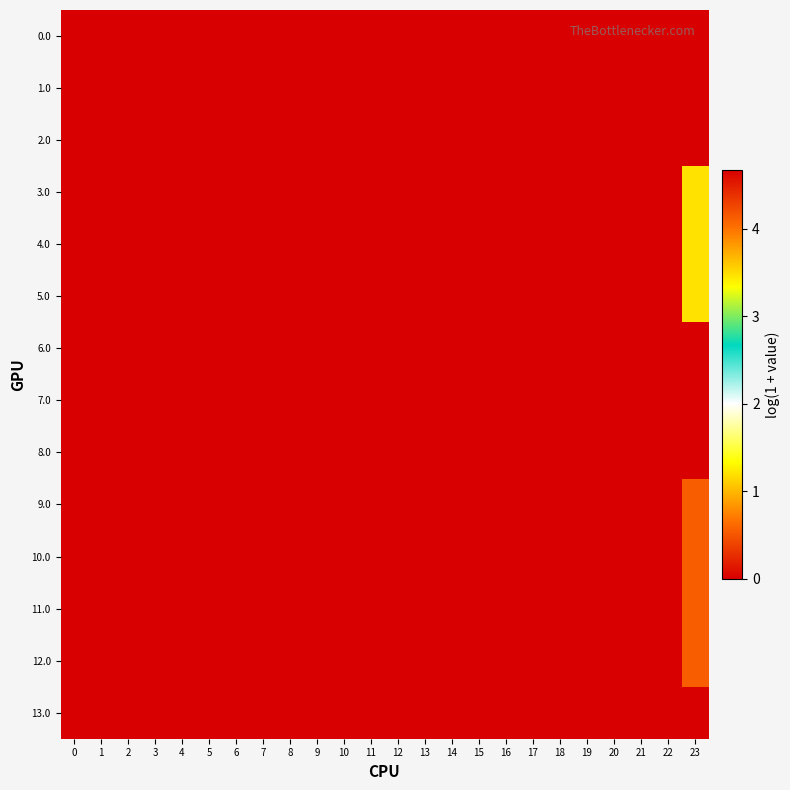

How many data points does each series have?

24